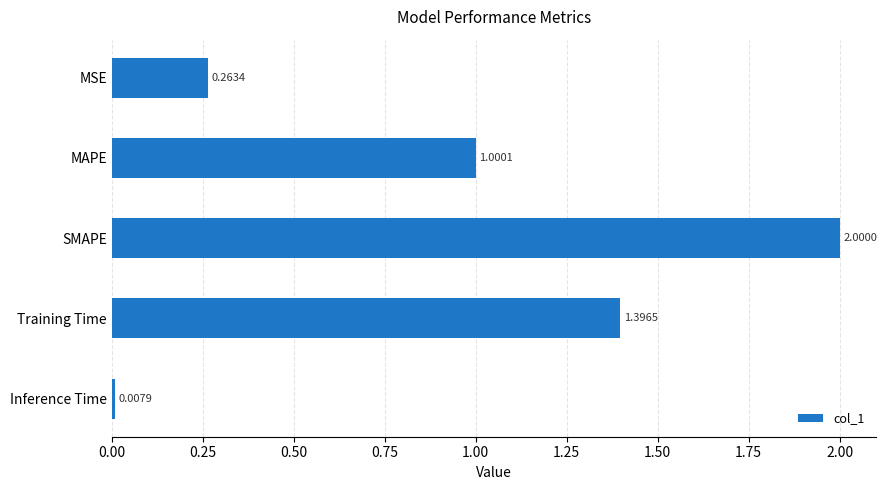

What is the difference between the second highest and second lowest values?

1.1